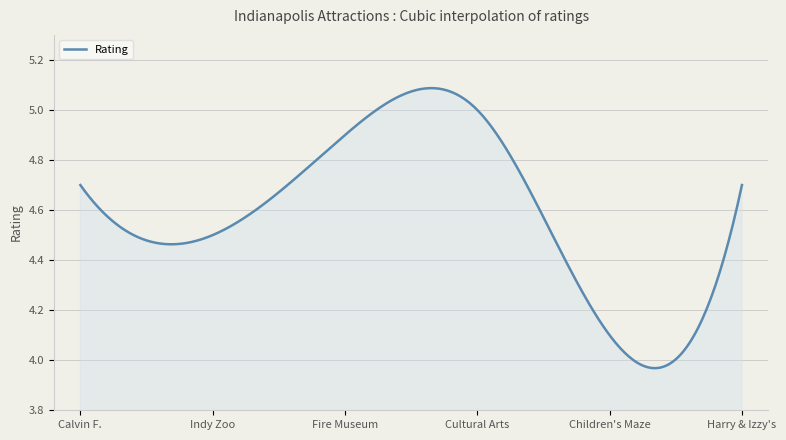

Does the chart display data point markers on the line(s)?

No